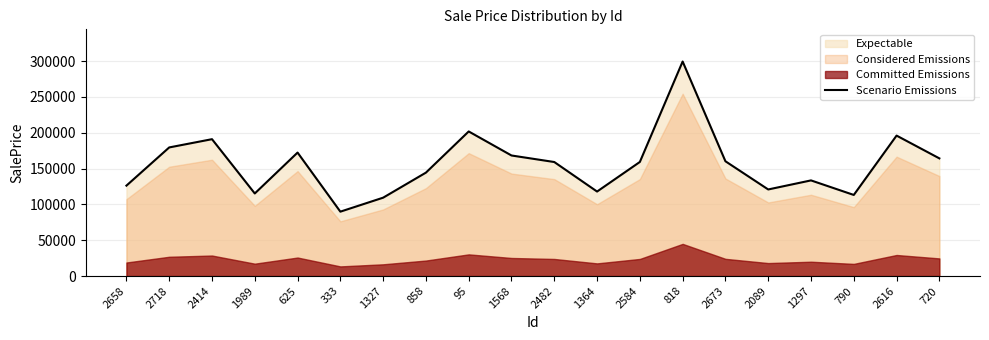

What is the change in value from 2718 to 1568?

-11240.7